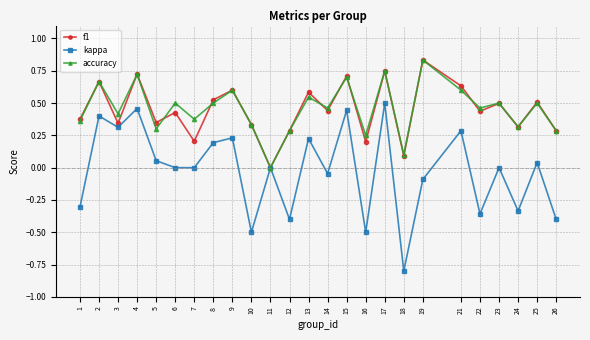

Which series has the widest spread of values?

kappa